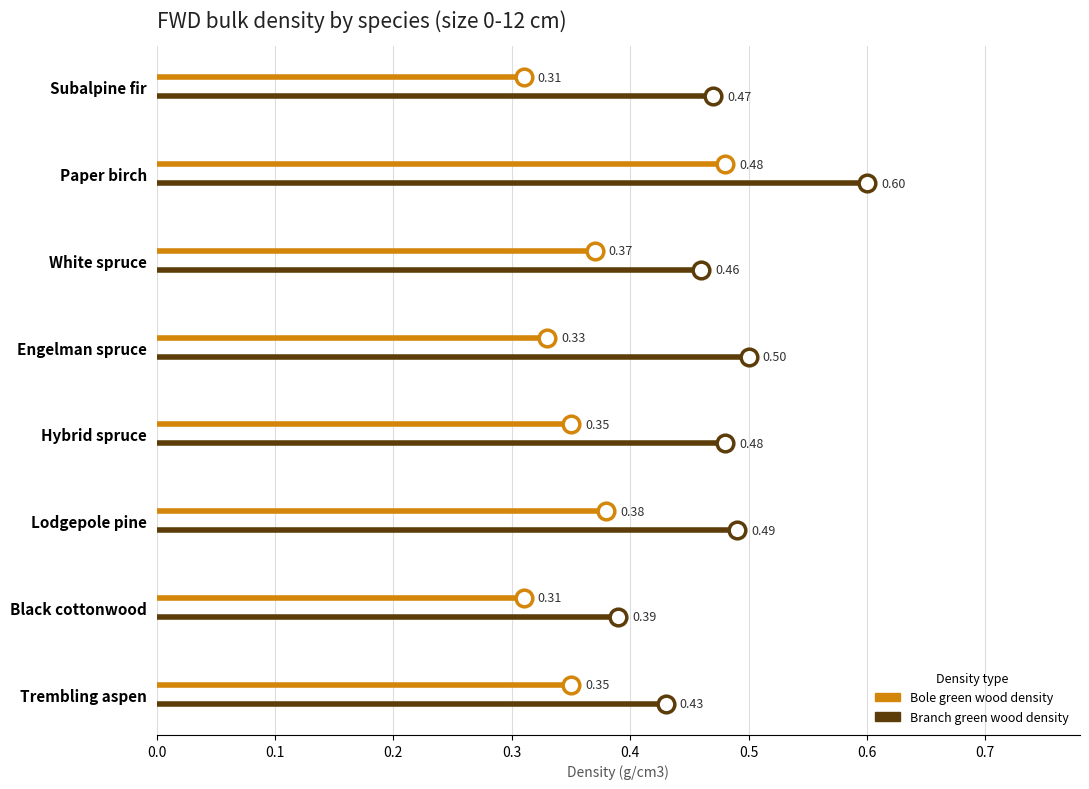

What are all the series names shown in the legend?

Branch green wood density, Bole green wood density